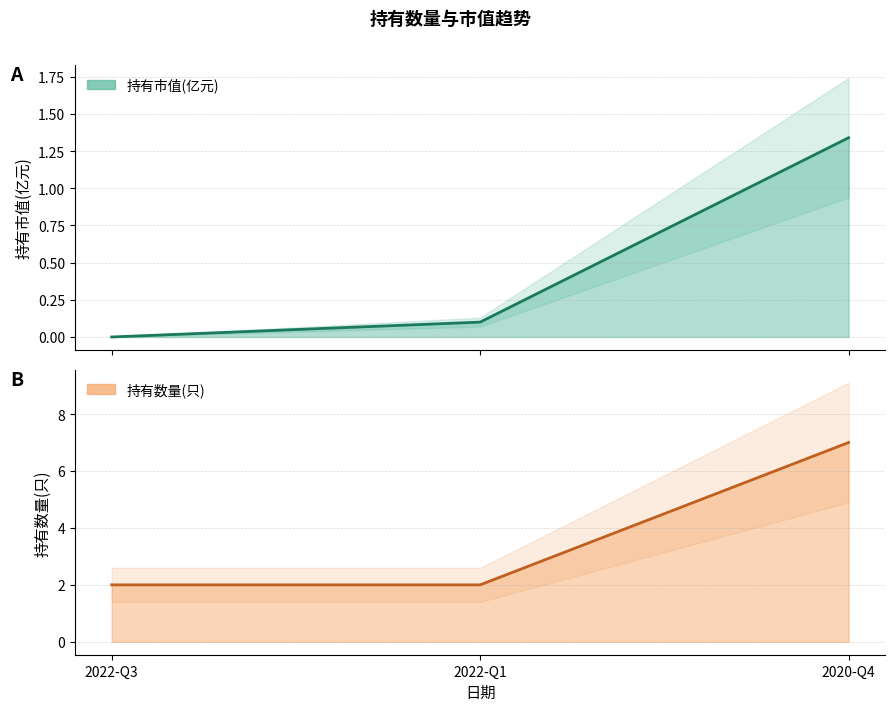

At which category is the sum across all series the highest?

2020-Q4